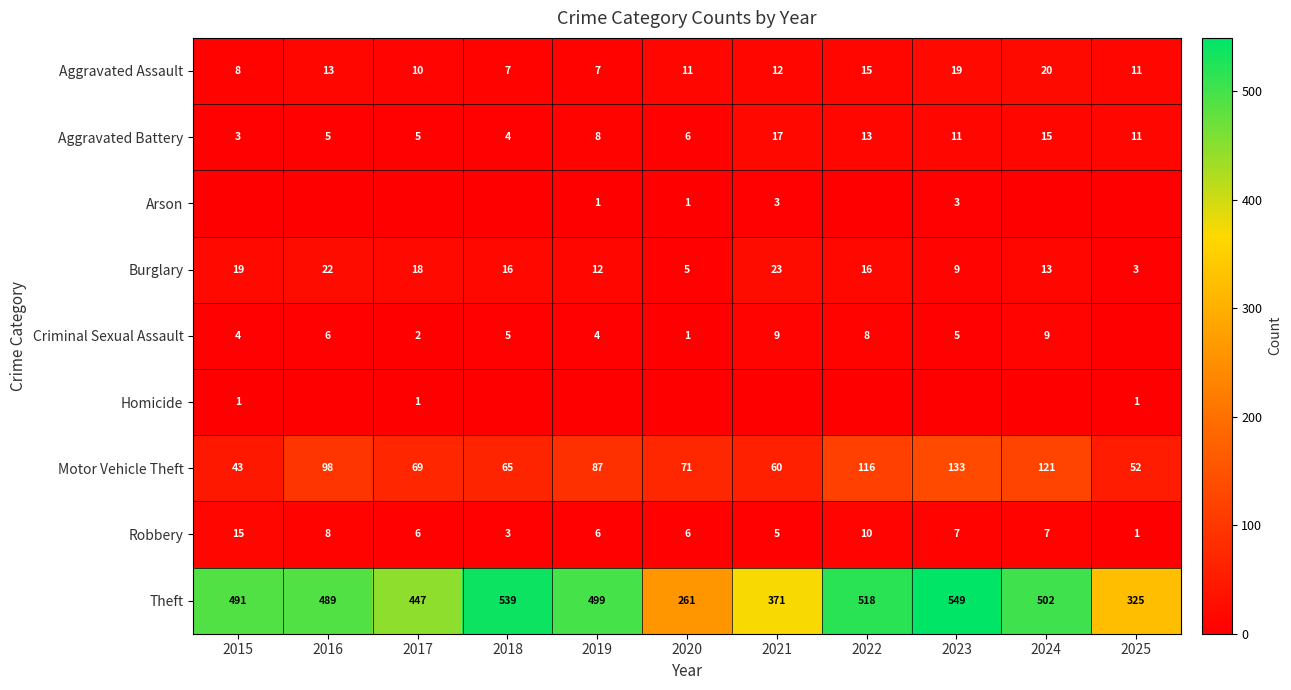

Is it true that Criminal Sexual Assault equals 9 at 2024?

True